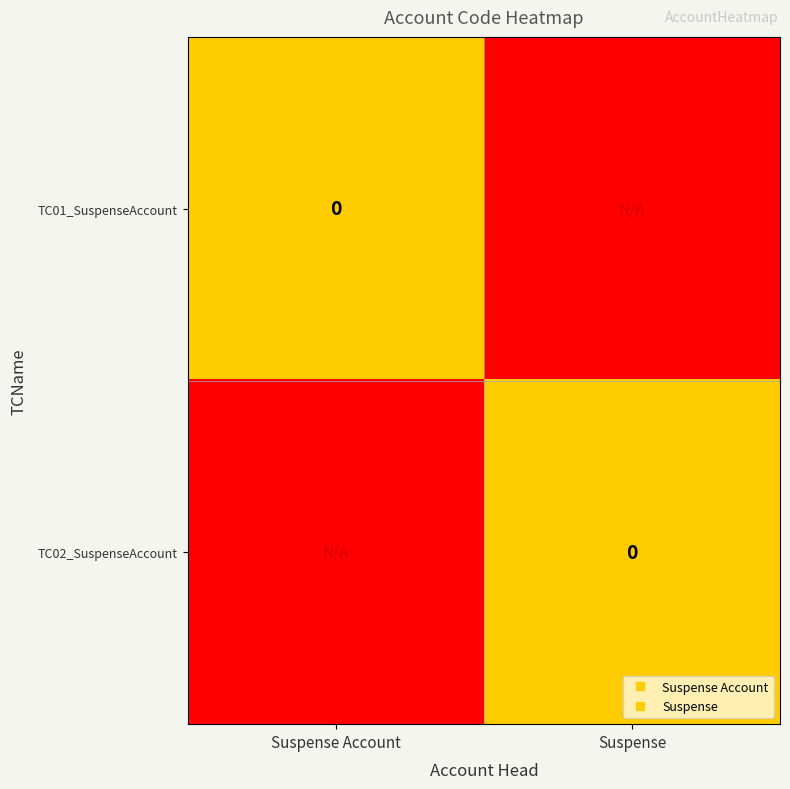

At which label does TC02_SuspenseAccount reach its minimum?

Suspense Account